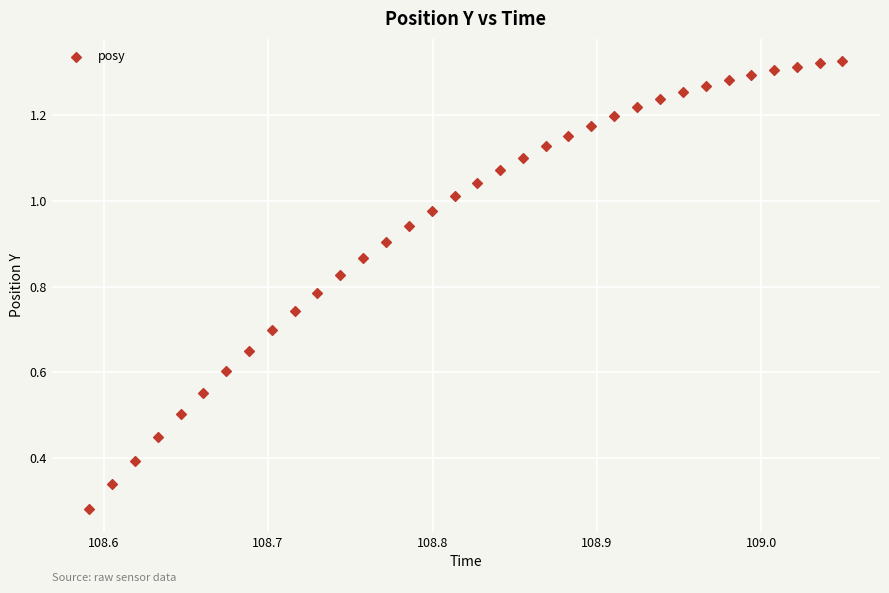

How many data points are displayed?

34